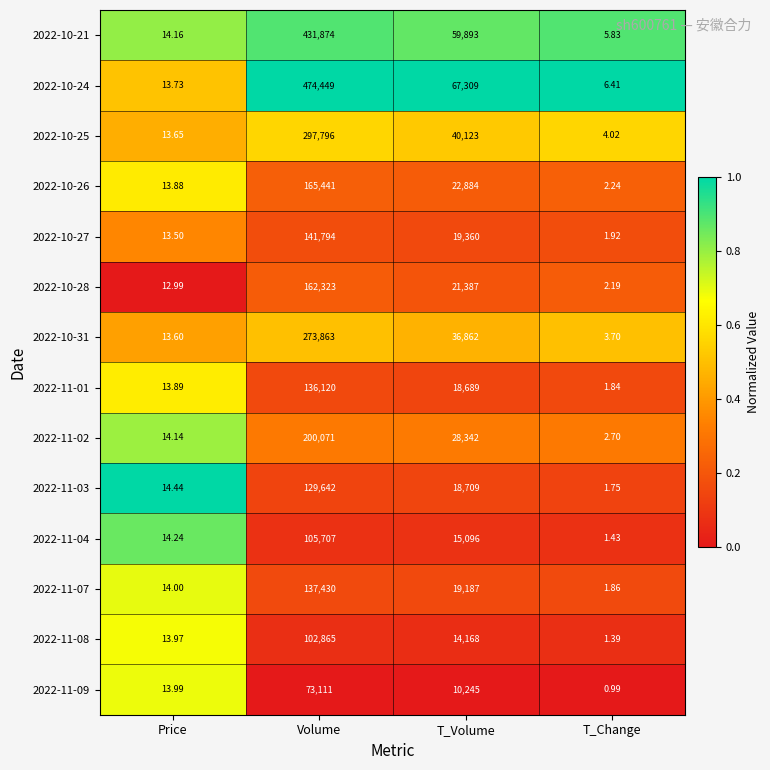

At which category does the chart reach its minimum across all series?

T_Change